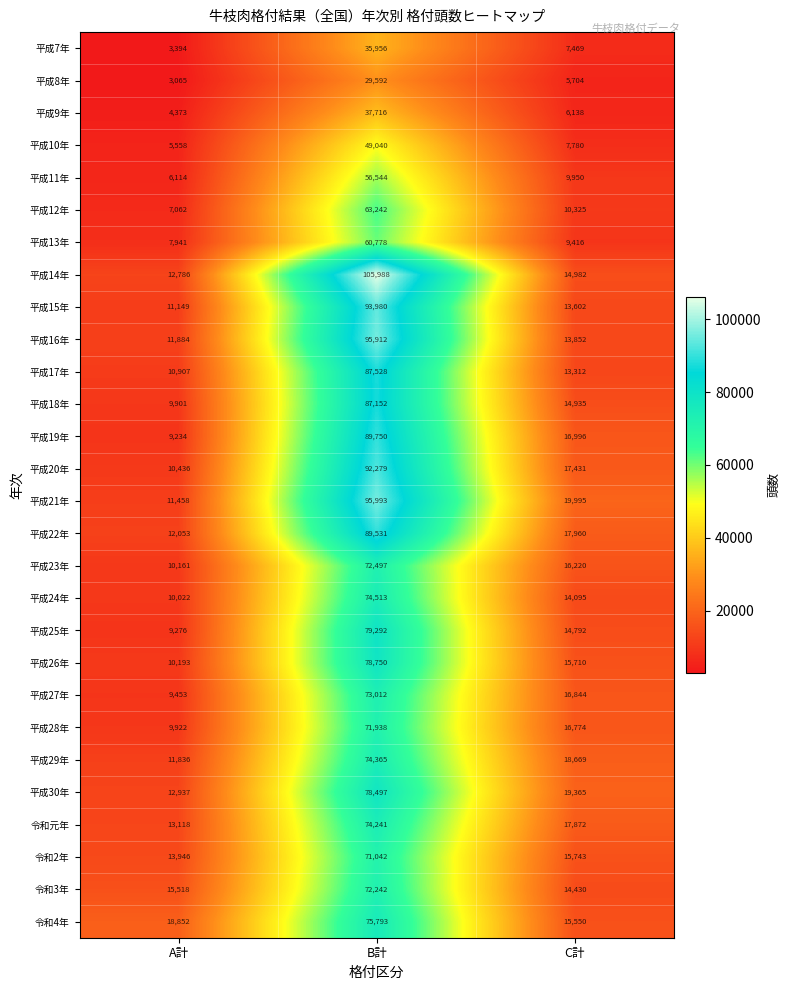

True or false: 平成23年 has a value of 29871 at B計.

False